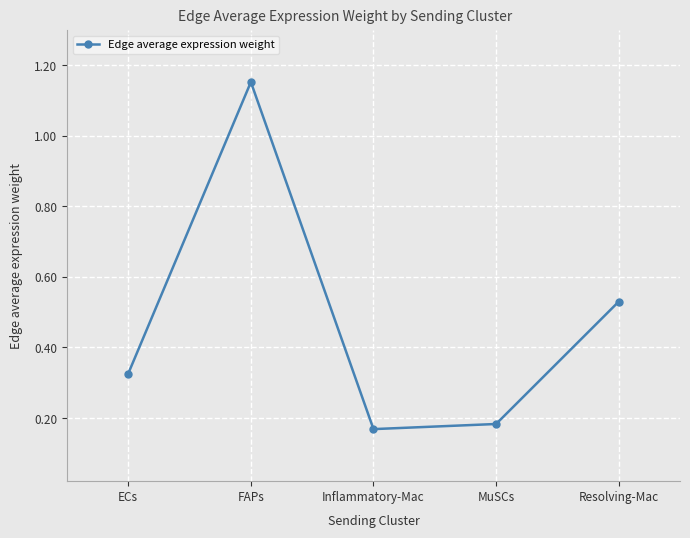

What is the label of the 2nd point from the right?

MuSCs